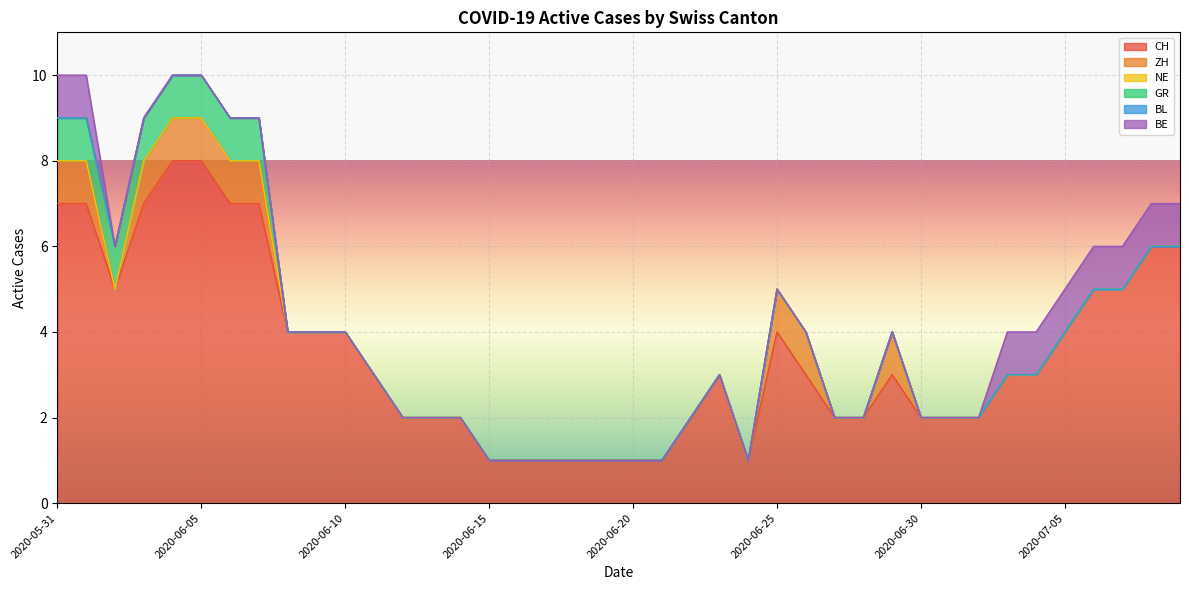

Is it true that CH equals 3 at 2020-06-07?

False